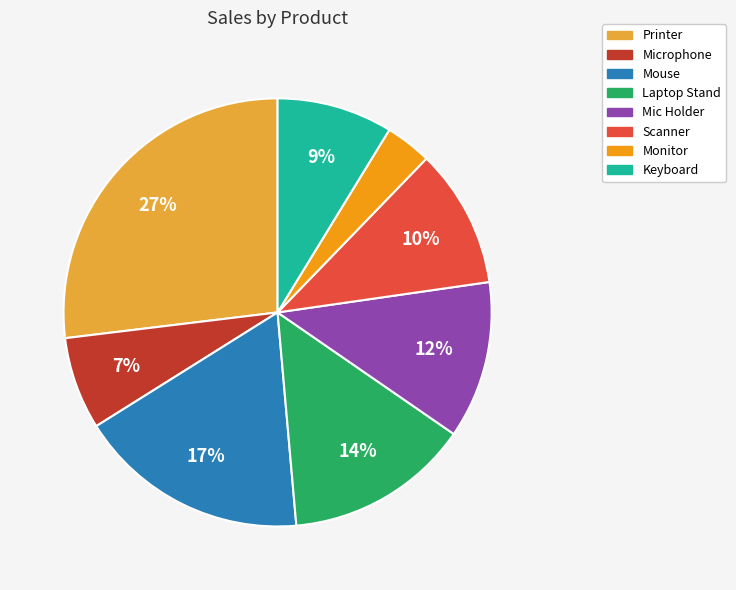

True or false: Printer accounts for 16% of the total.

False